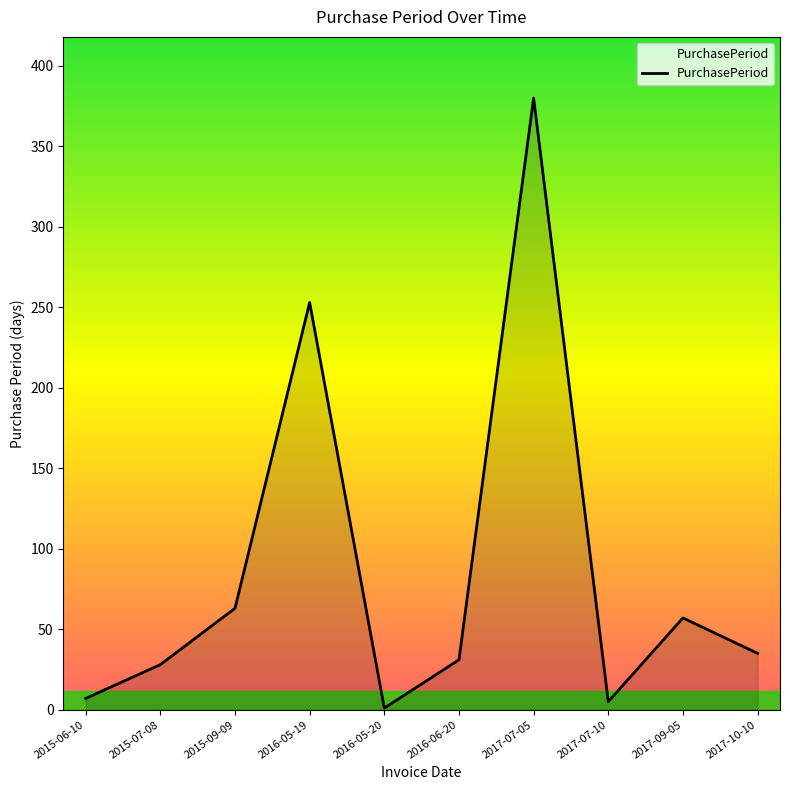

How many lines are shown in the chart?

1